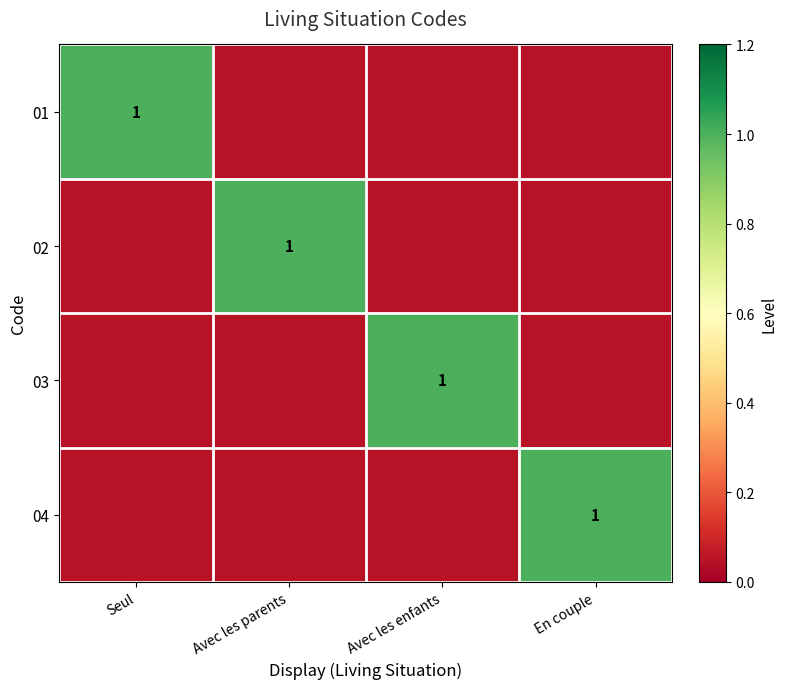

Between Seul and Avec les enfants, which is larger?

Seul